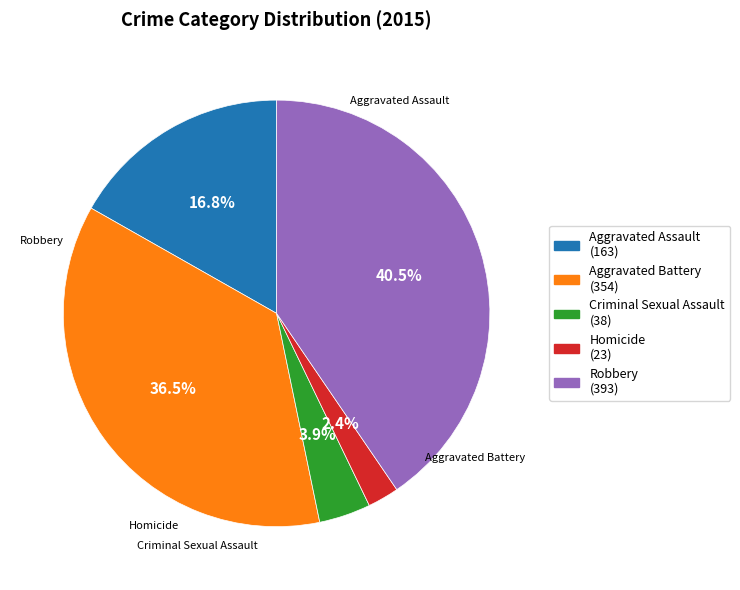

Is there any slice that represents more than half of the pie?

No